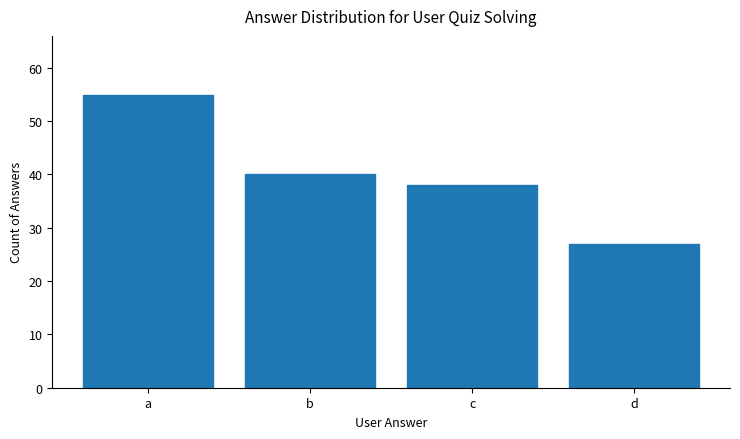

What value does the data have at d, to the nearest 10?

30